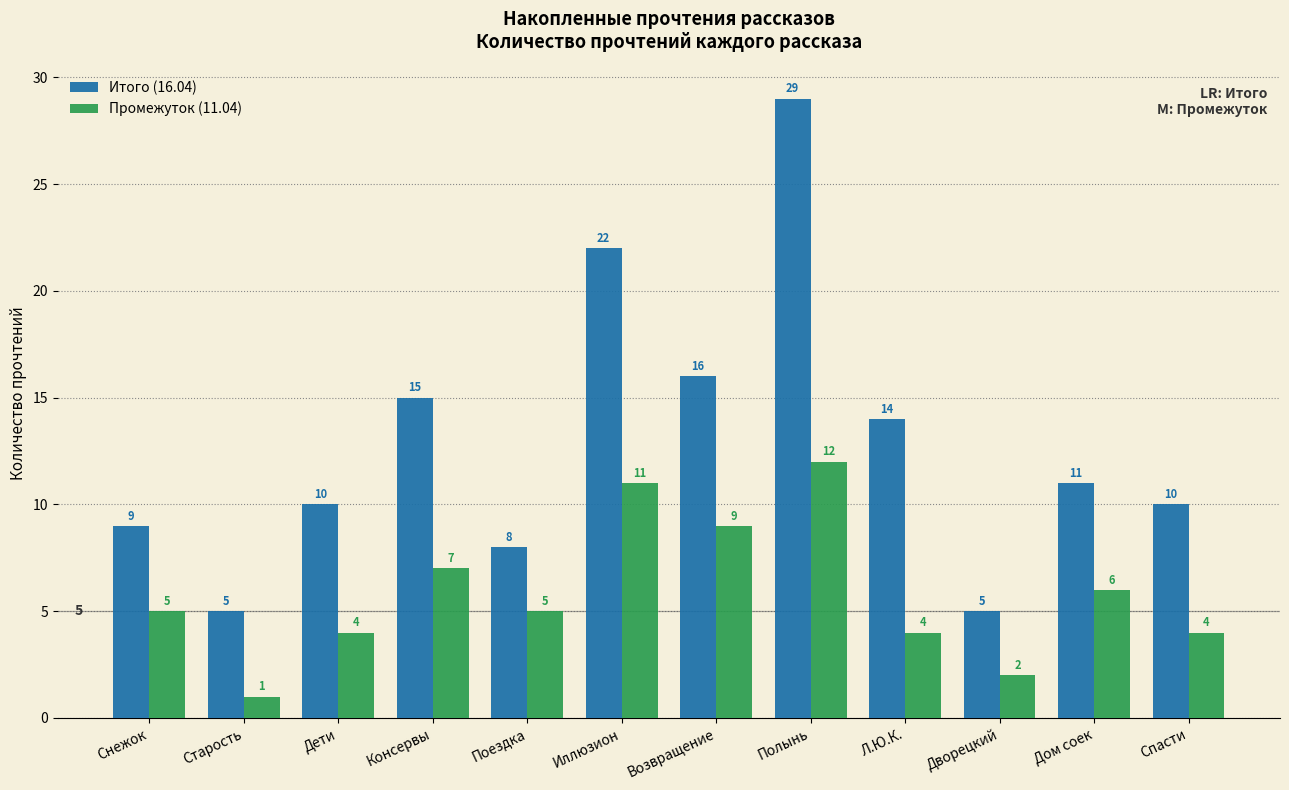

What position from the left is Старость?

2